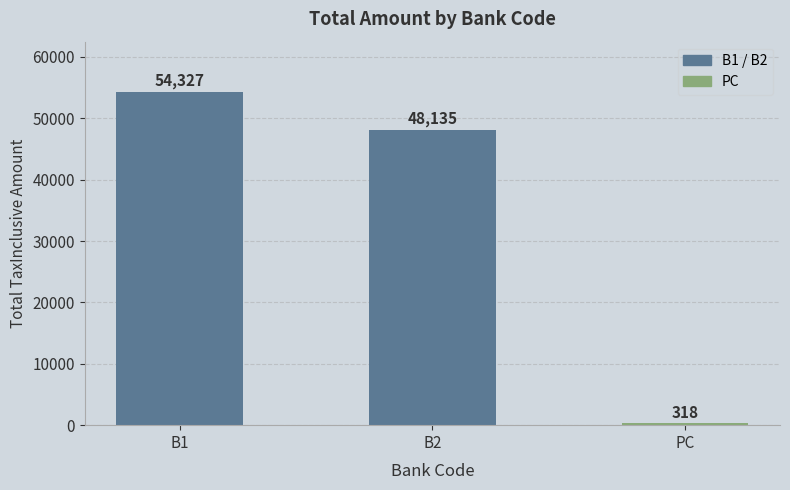

The value at B2 is 75118. True or false?

False